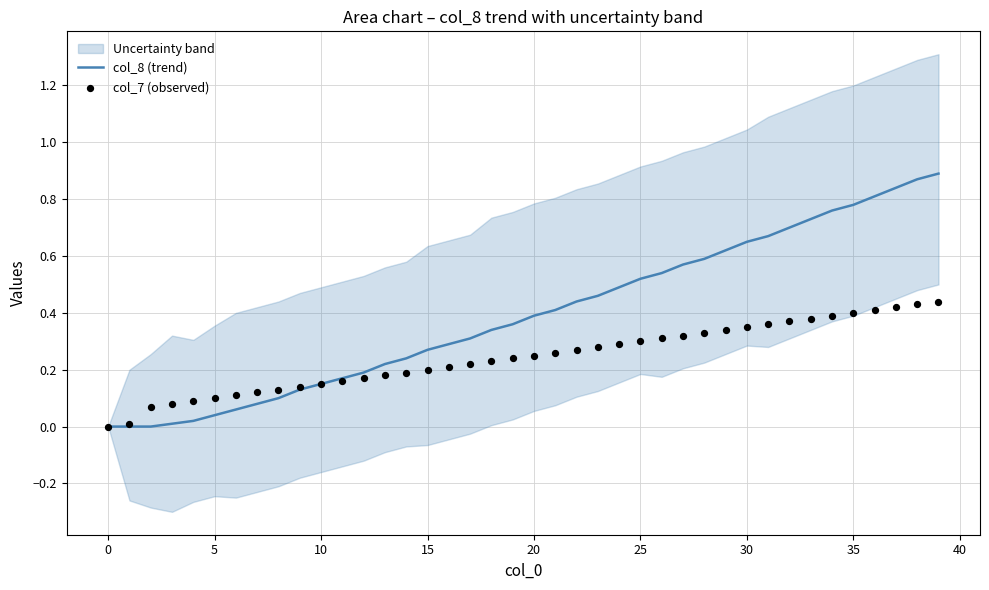

True or false: col_8 (trend) has a value of 0.7 at 20.

False